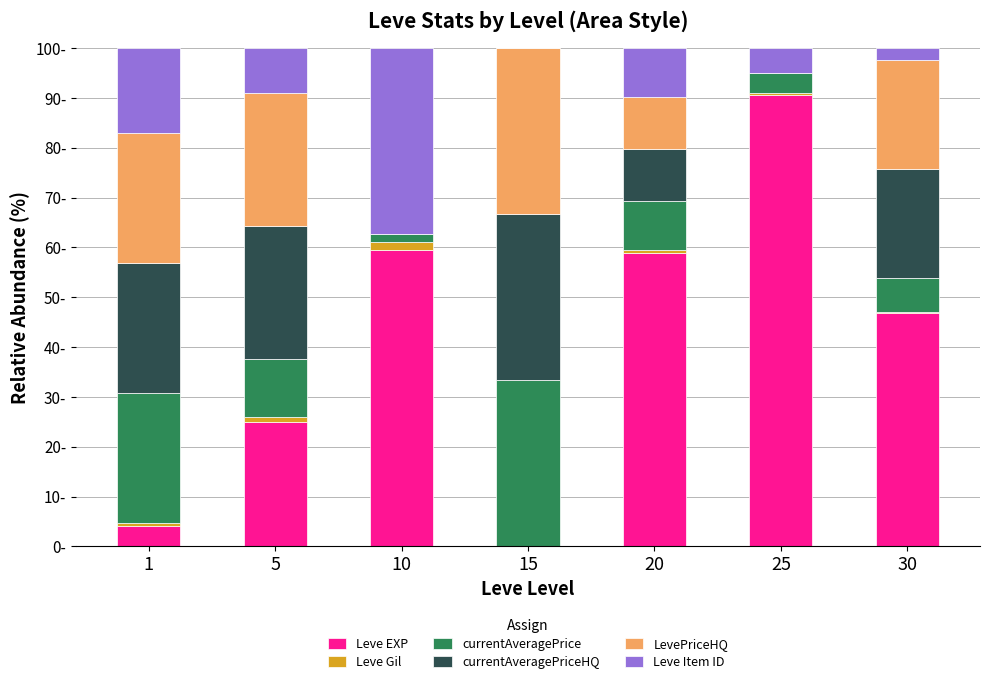

What are all the series names shown in the legend?

Leve EXP, Leve Gil, currentAveragePrice, currentAveragePriceHQ, LevePriceHQ, Leve Item ID